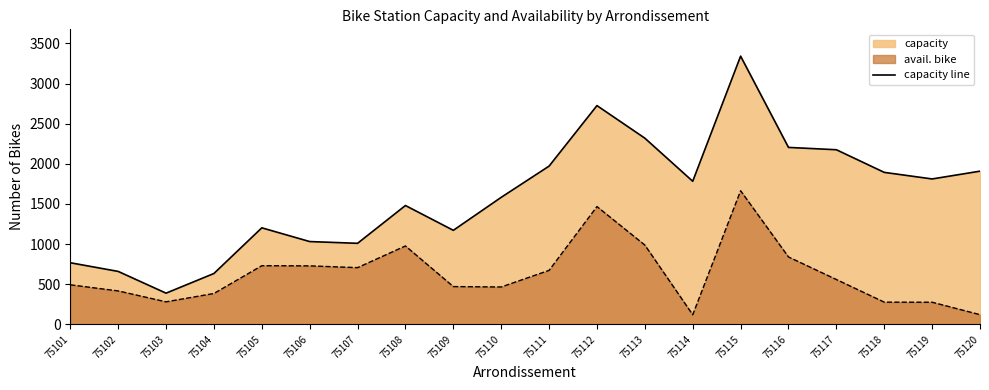

True or false: capacity and avail. bike cross at least once.

False